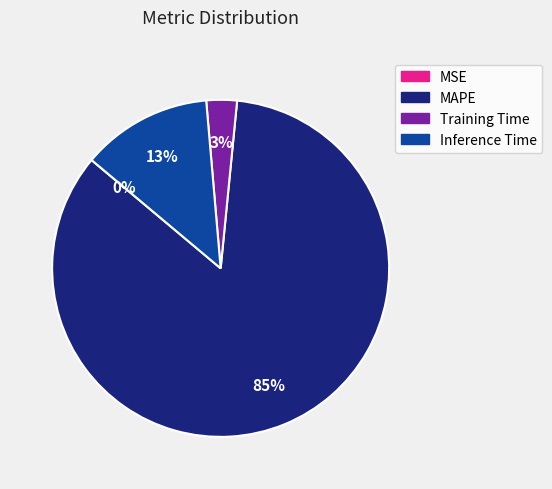

True or false: Inference Time accounts for 7% of the total.

False